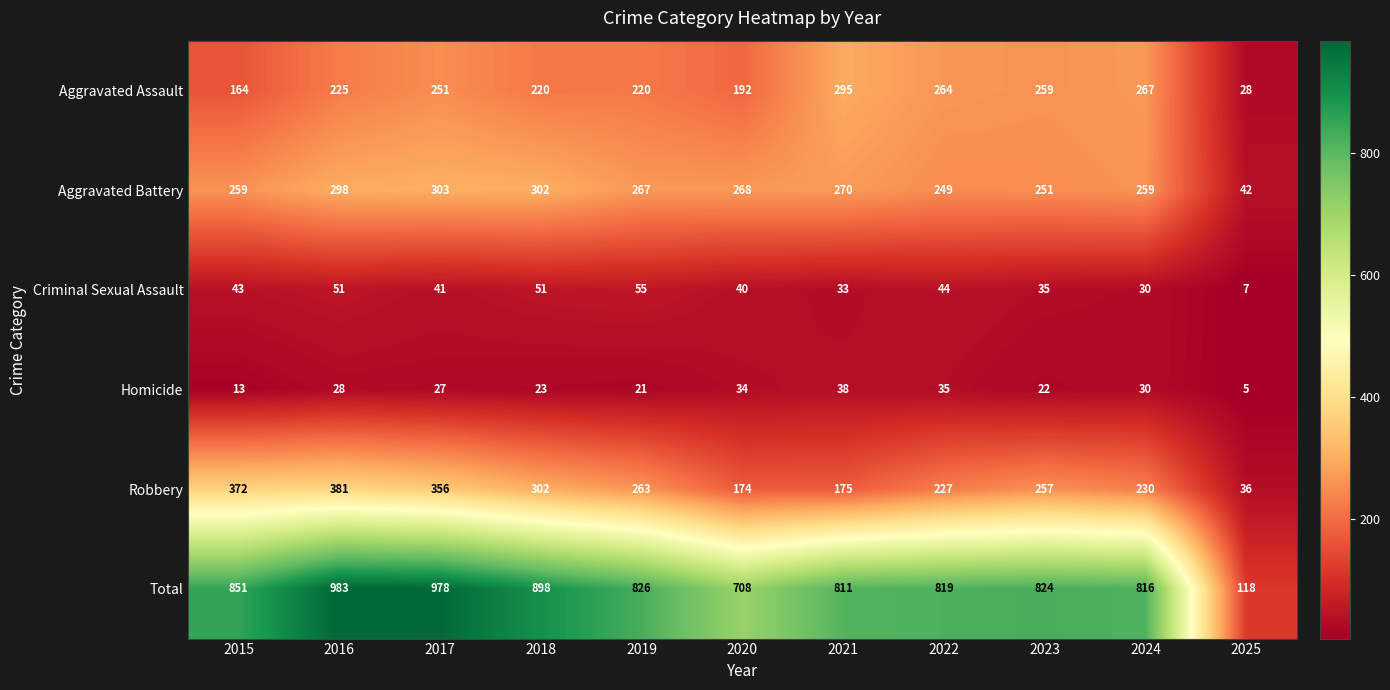

Between 2017 and 2021, which series saw the biggest shift?

Robbery